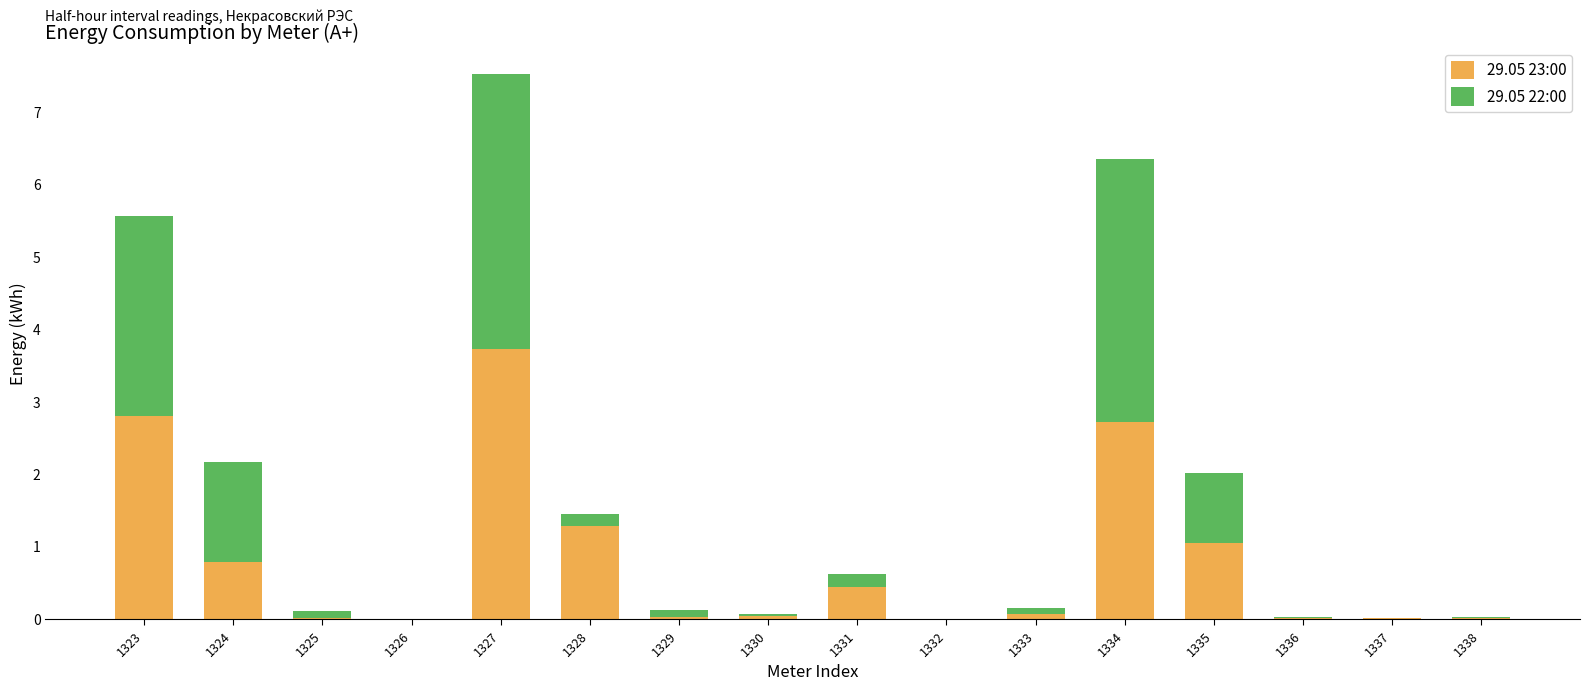

What is the total value across all series at 1327?

7.5